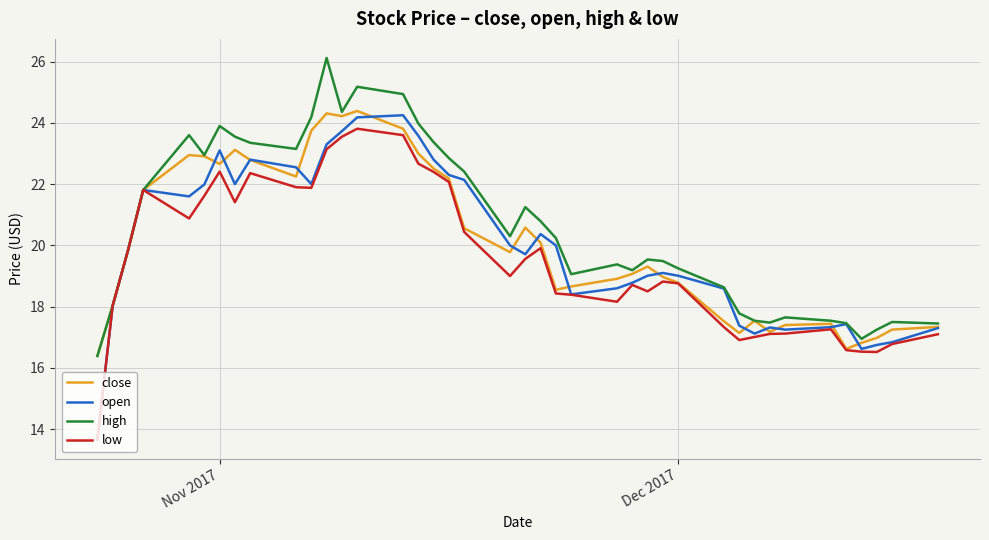

What is the lowest value of the open series?

13.7